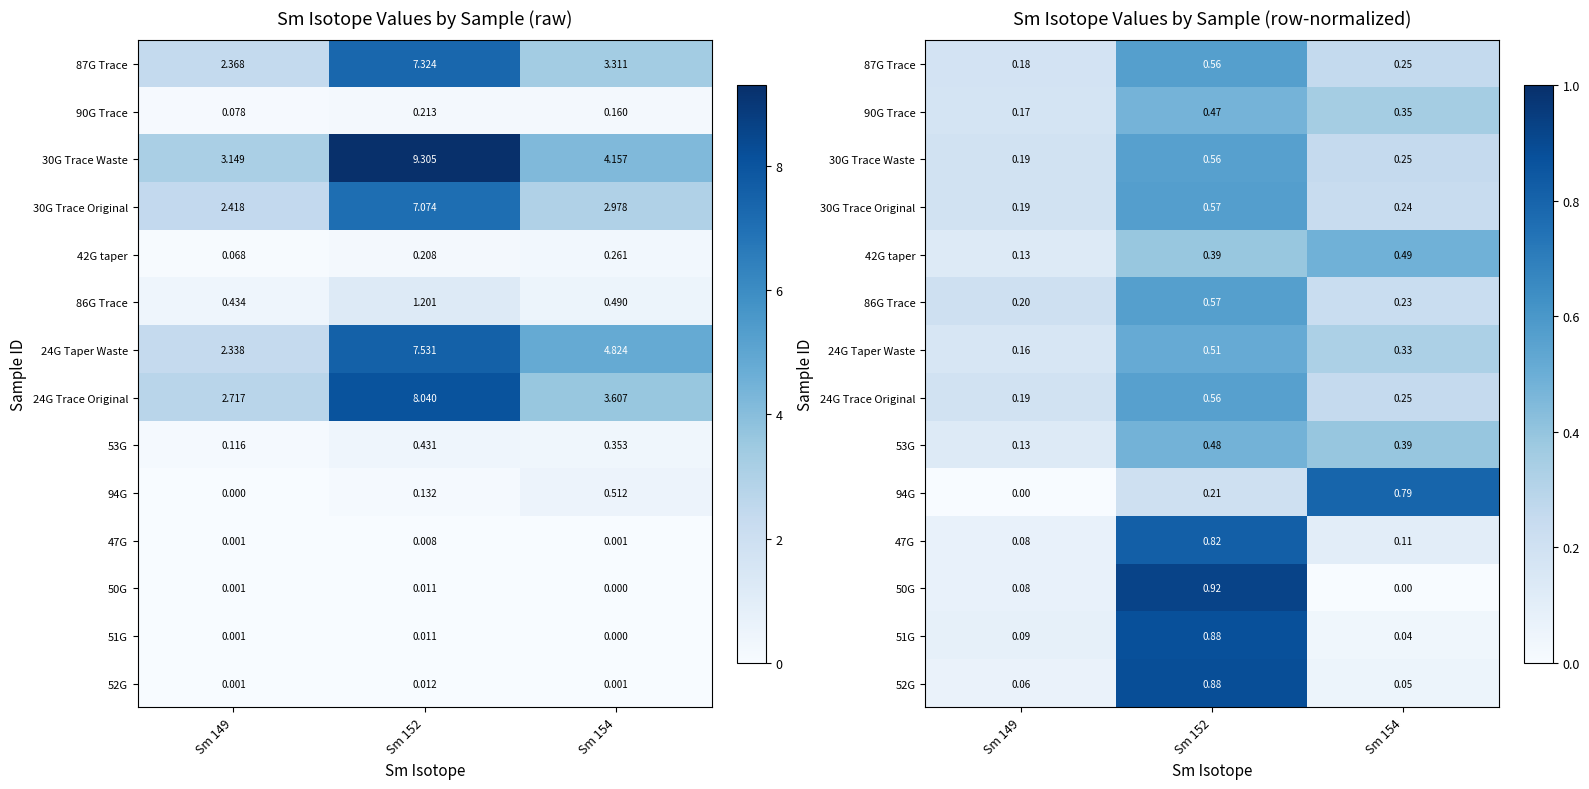

What is the difference between the maximum and minimum values in the 94G series?

0.8